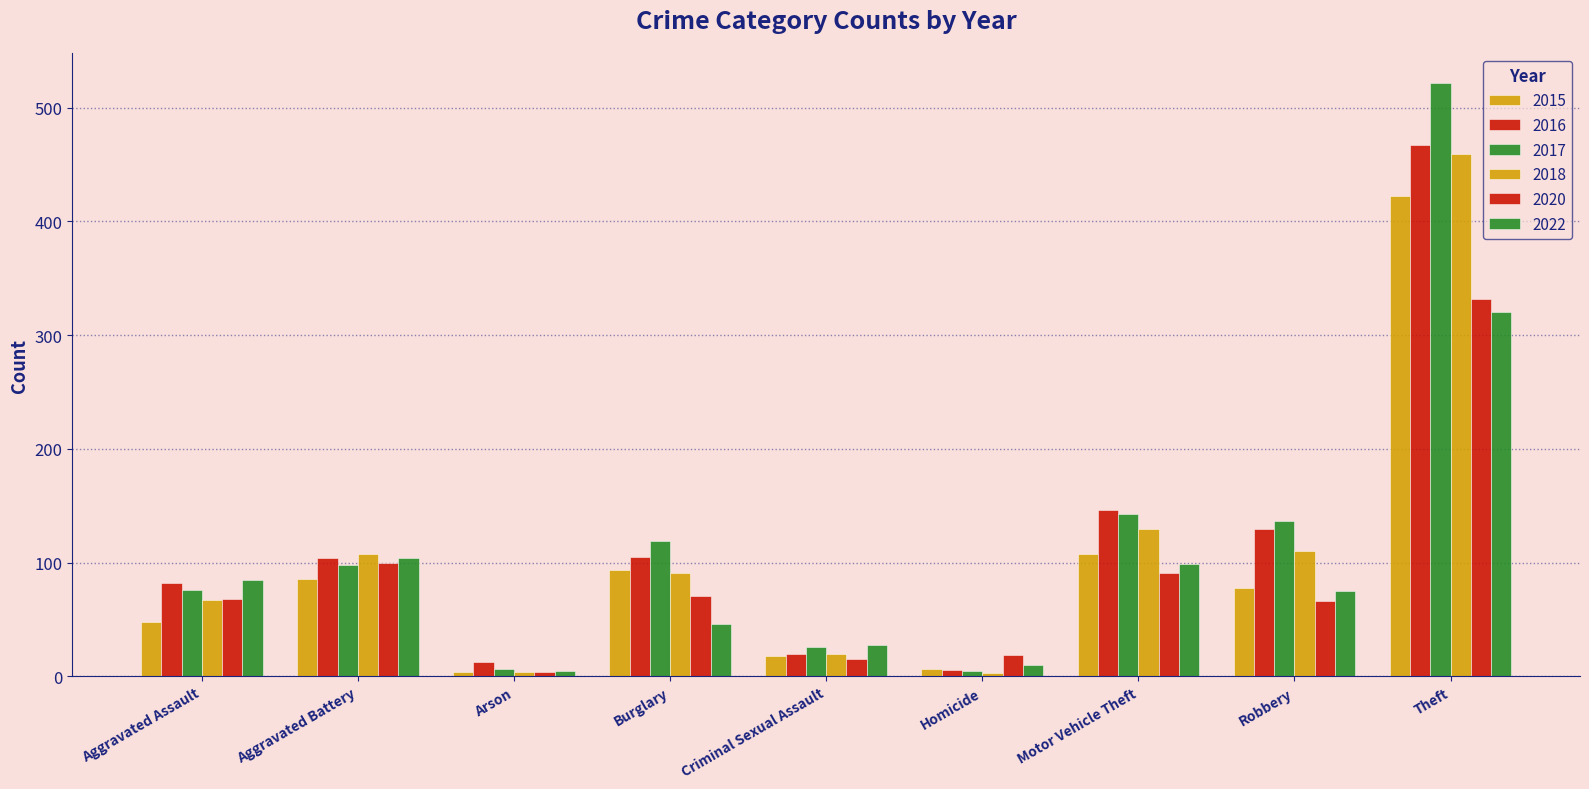

What is the difference between the maximum and minimum values in the 2018 series?

456